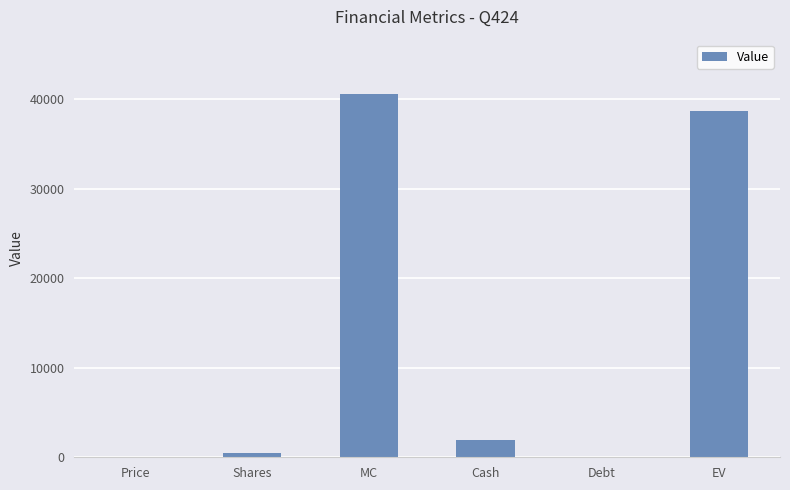

Which has a higher value, Shares or Debt?

Shares